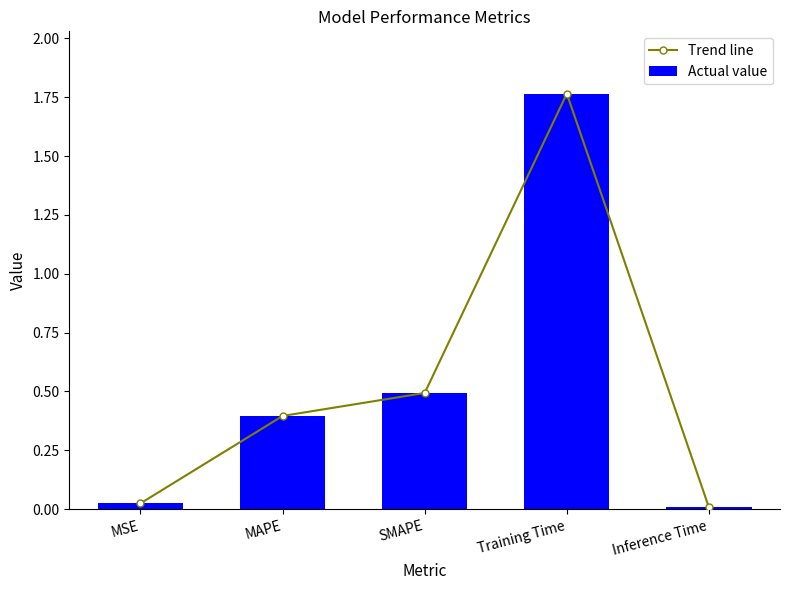

What are all the series names shown in the legend?

Trend line, Actual value